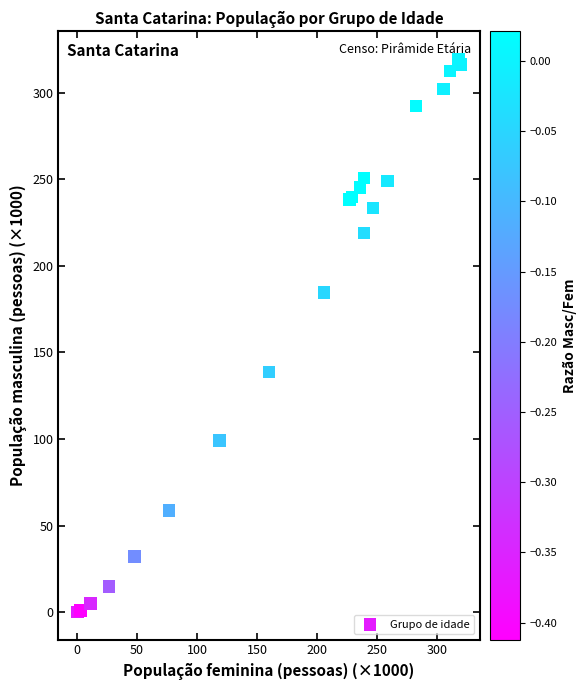

What Y value in the scatter plot is closest to 159?

138.6